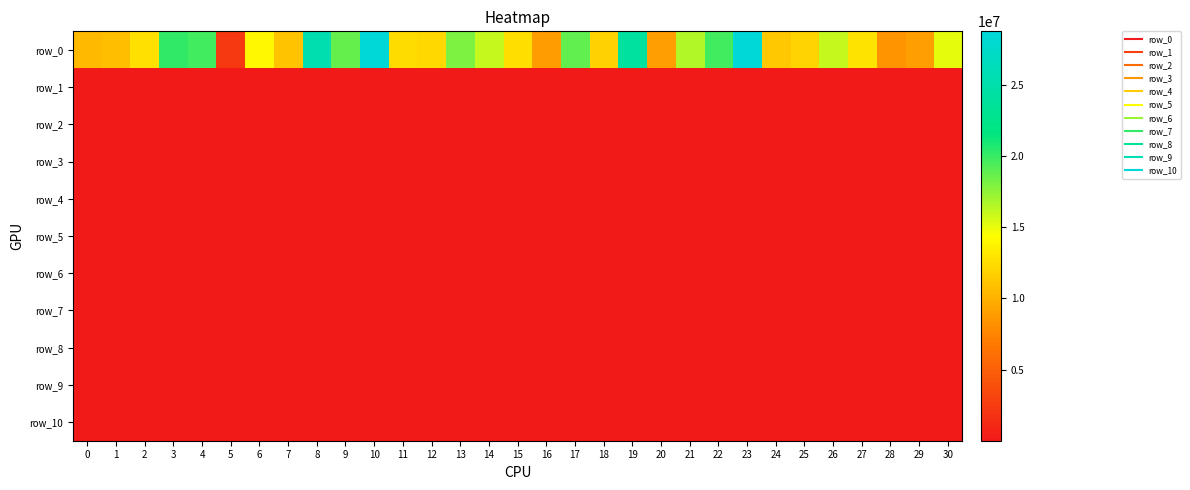

How many categories are shown in the chart?

31